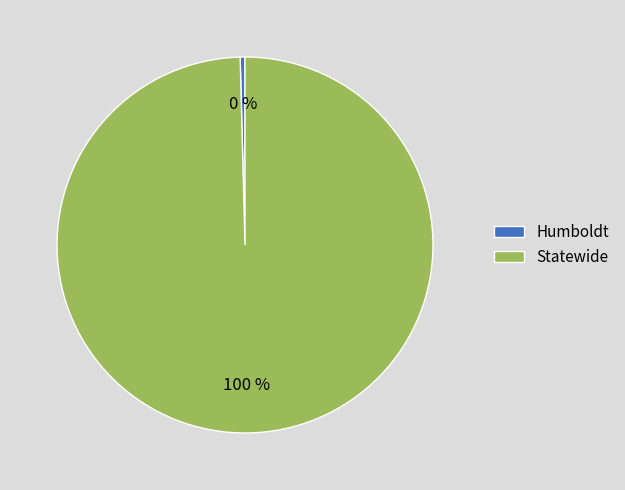

Count the number of slices in the pie.

2